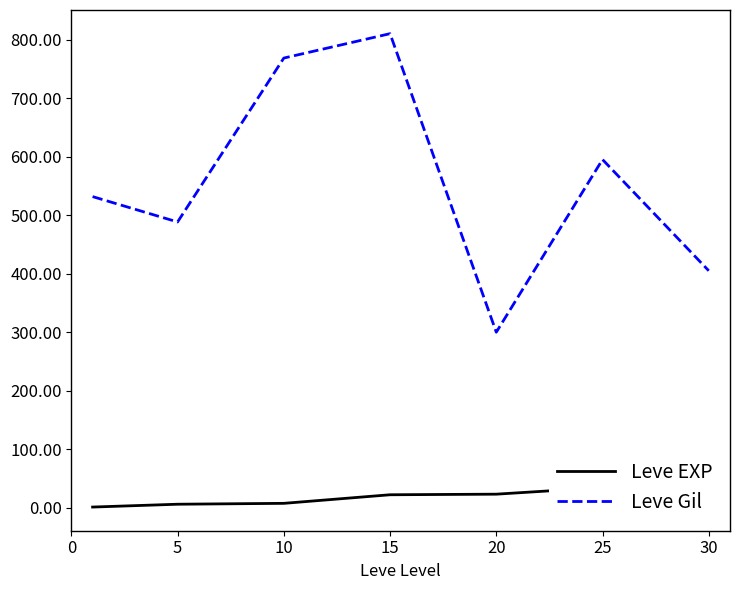

True or false: Leve EXP and Leve Gil cross at least once.

False